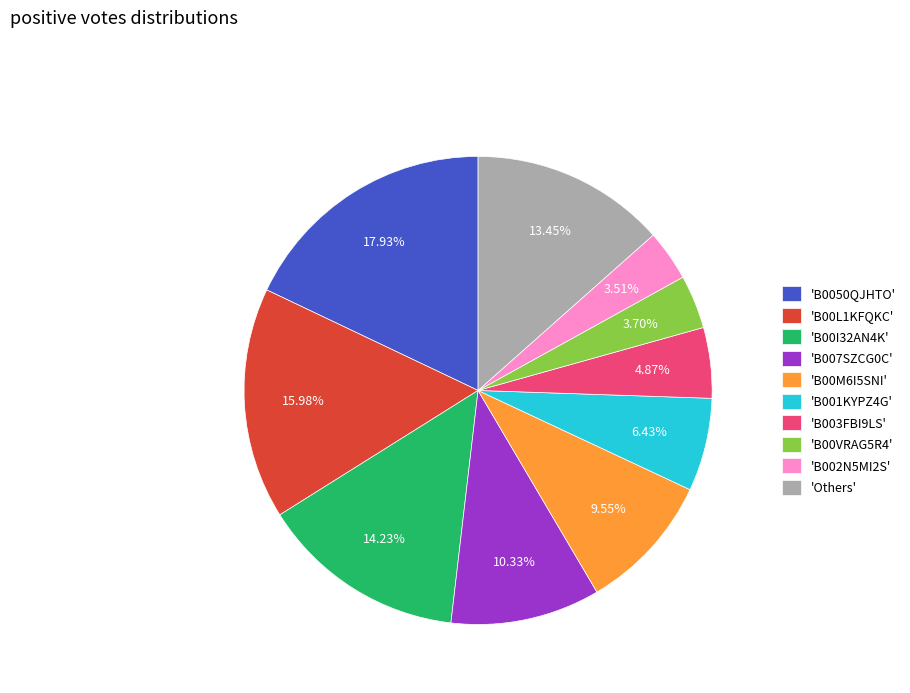

Approximately how many times larger is the value at 'B00VRAG5R4' compared to 'B003FBI9LS'?

0.8